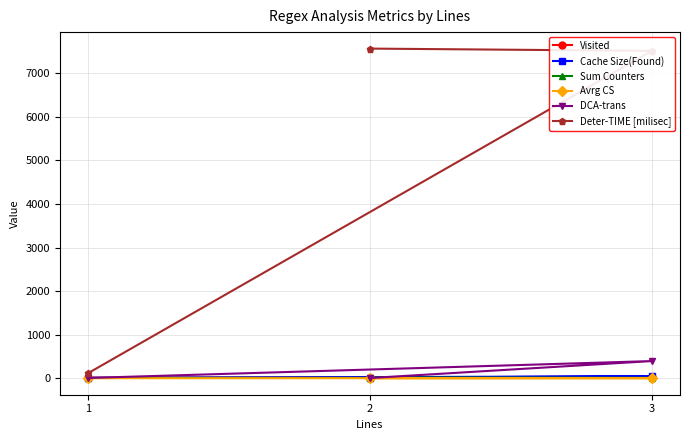

What is the value of the Avrg CS point at the 3rd from the left?

1